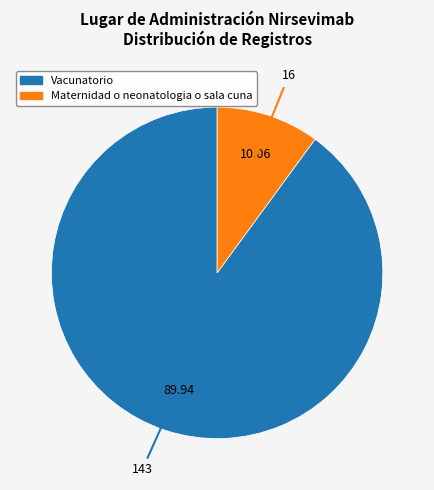

Which slice is the largest?

Vacunatorio